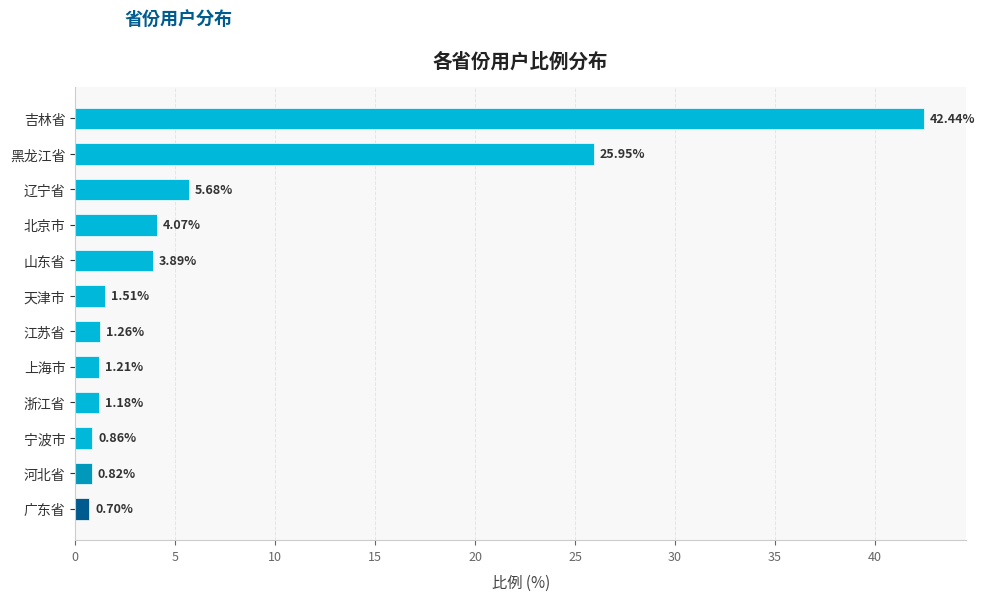

Between 山东省 and 辽宁省, which is larger?

辽宁省